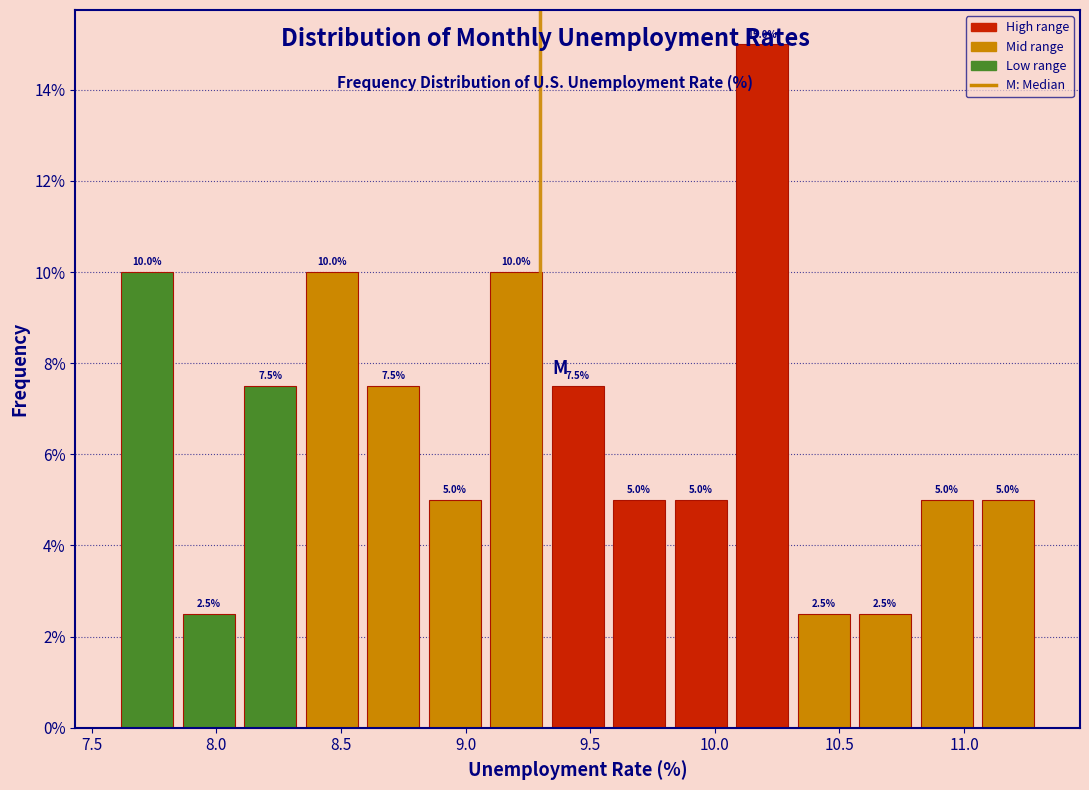

Which range on the x-axis has the tallest bar?

10.05 to 10.30